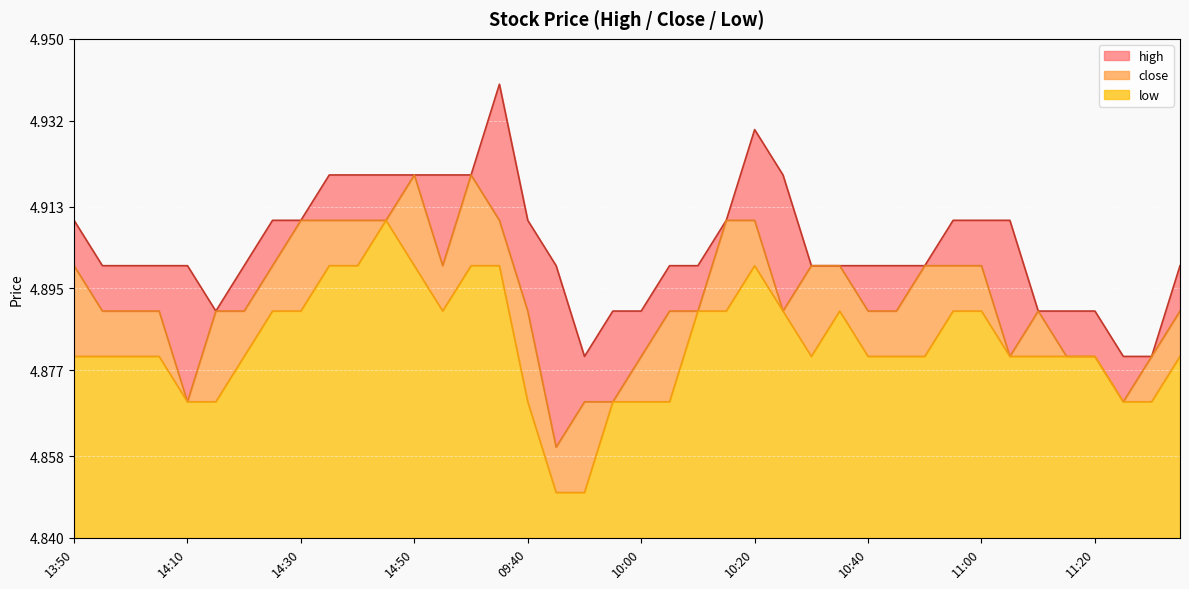

What is the minimum value shown in the chart?

4.8